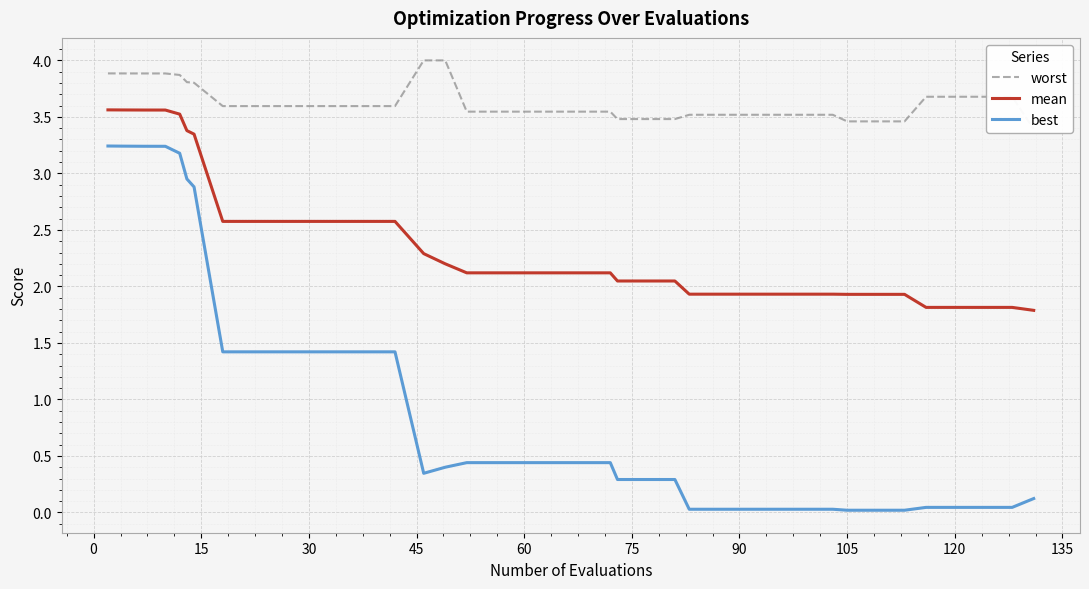

What is the value of the mean point at the 18th from the left?

2.1